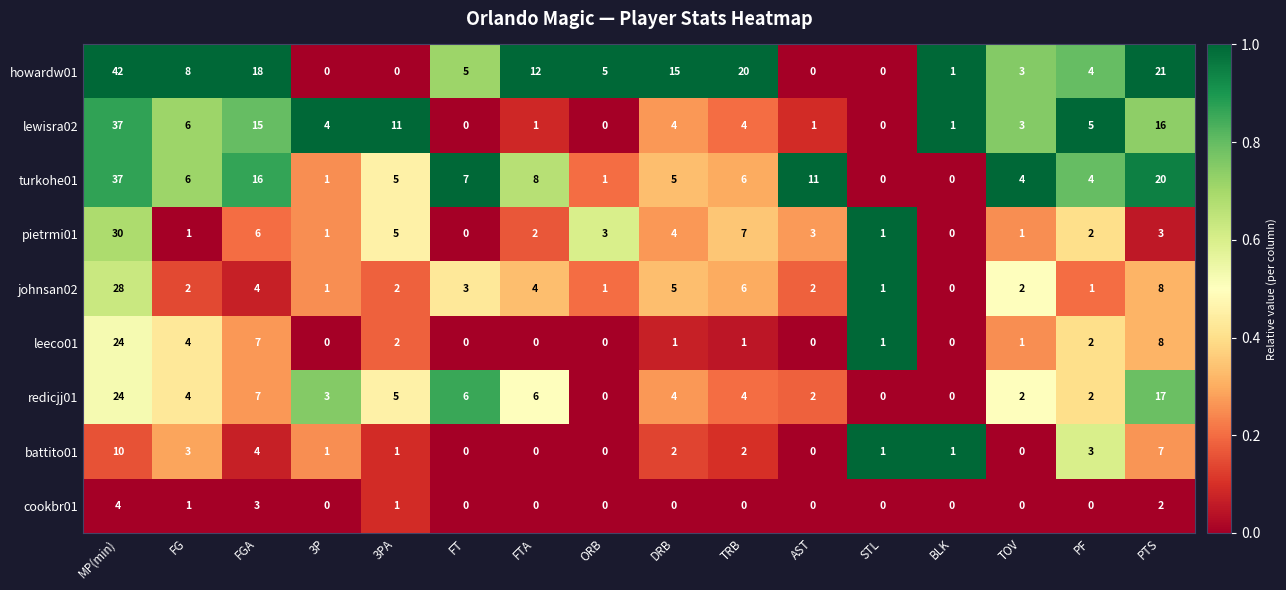

What is the spread (max minus min) of values at FGA?

15